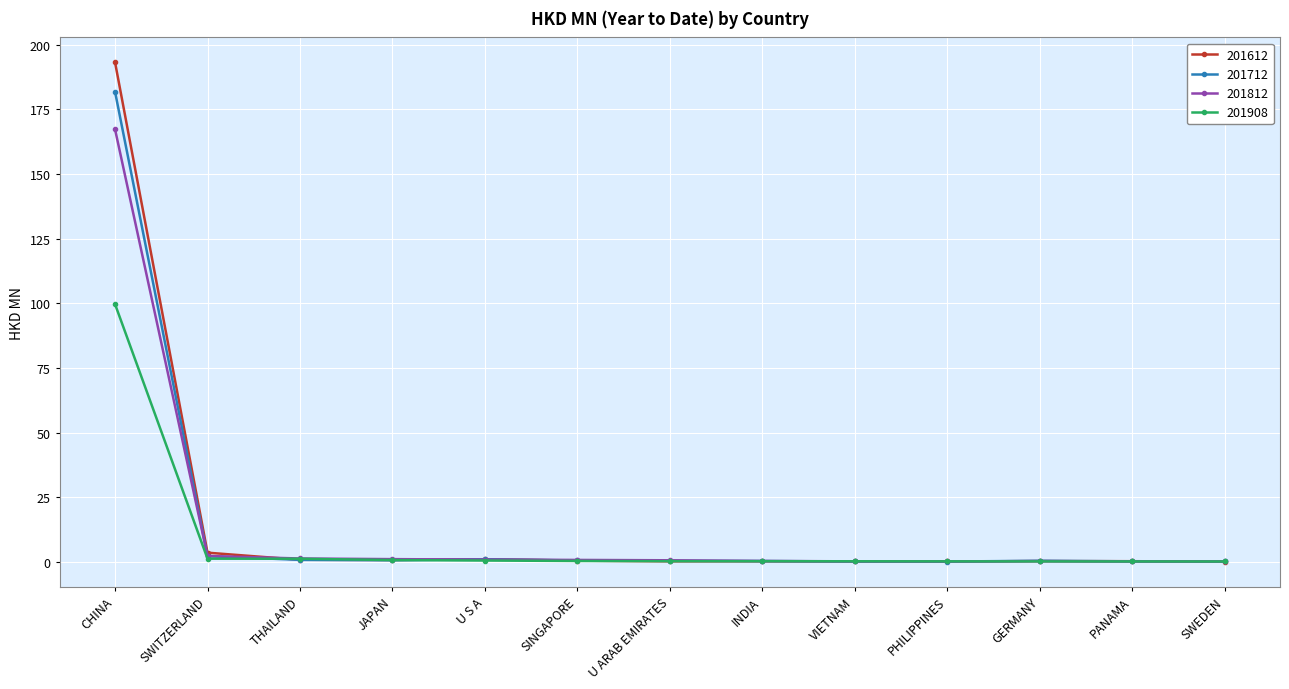

What is the spread (max minus min) of values at JAPAN?

0.4